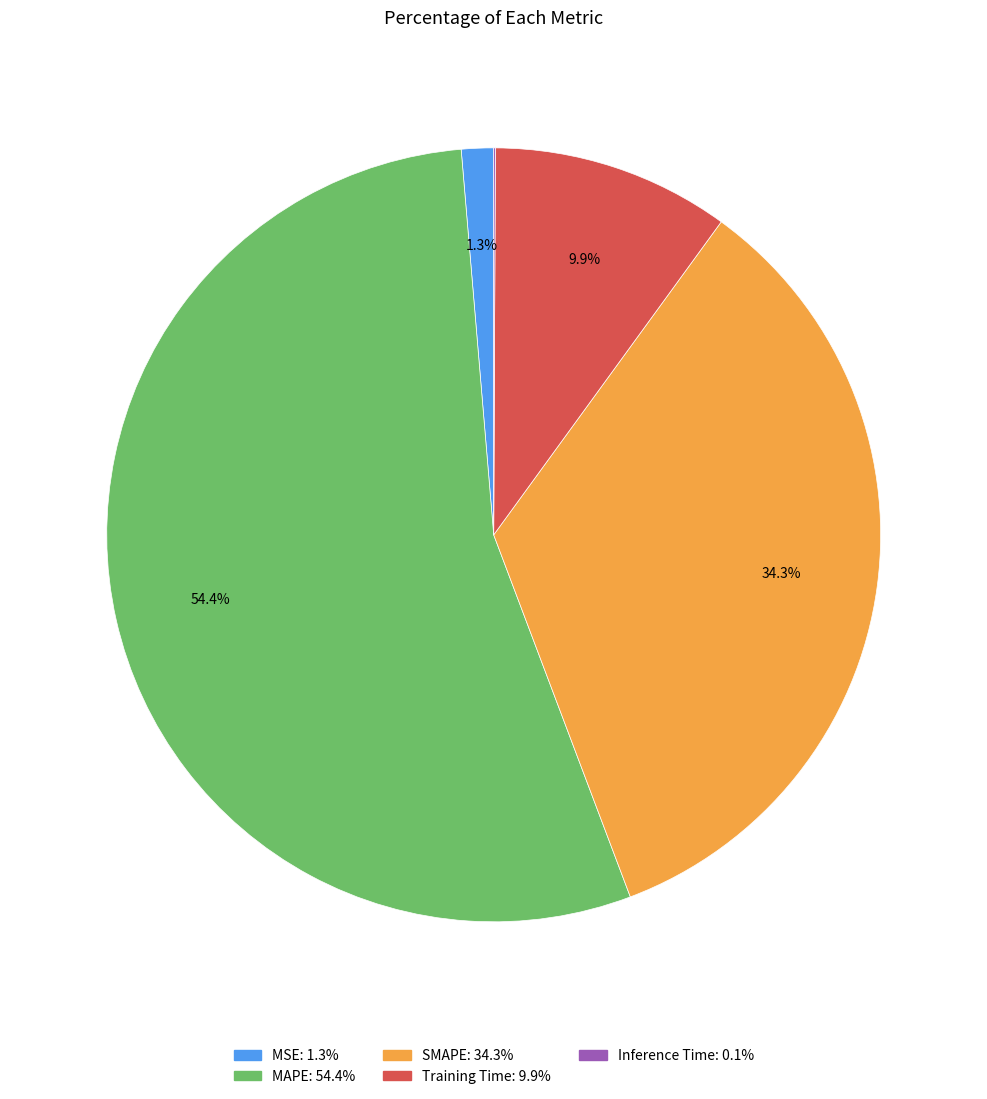

Does MAPE account for over 50% of the chart?

Yes